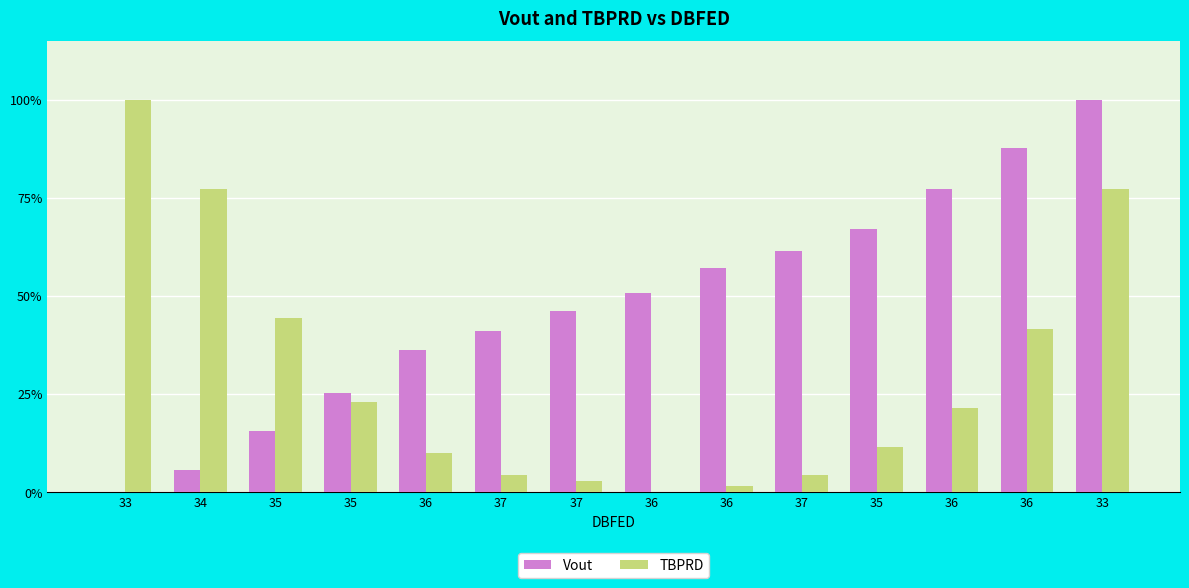

How many categories are shown in the chart?

14